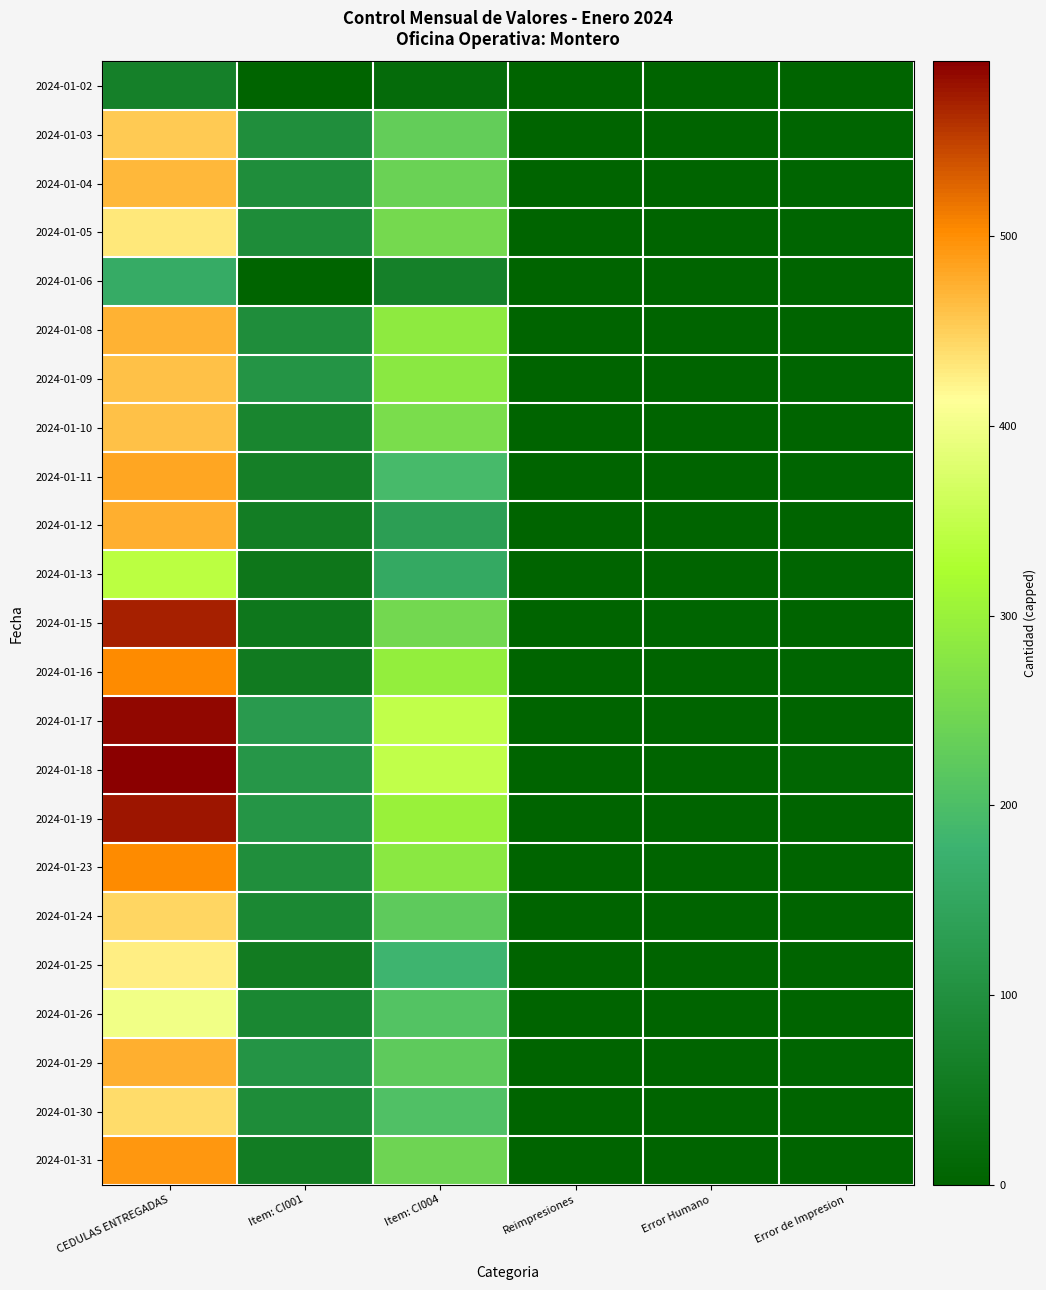

At which category is the sum across all series the highest?

CEDULAS ENTREGADAS